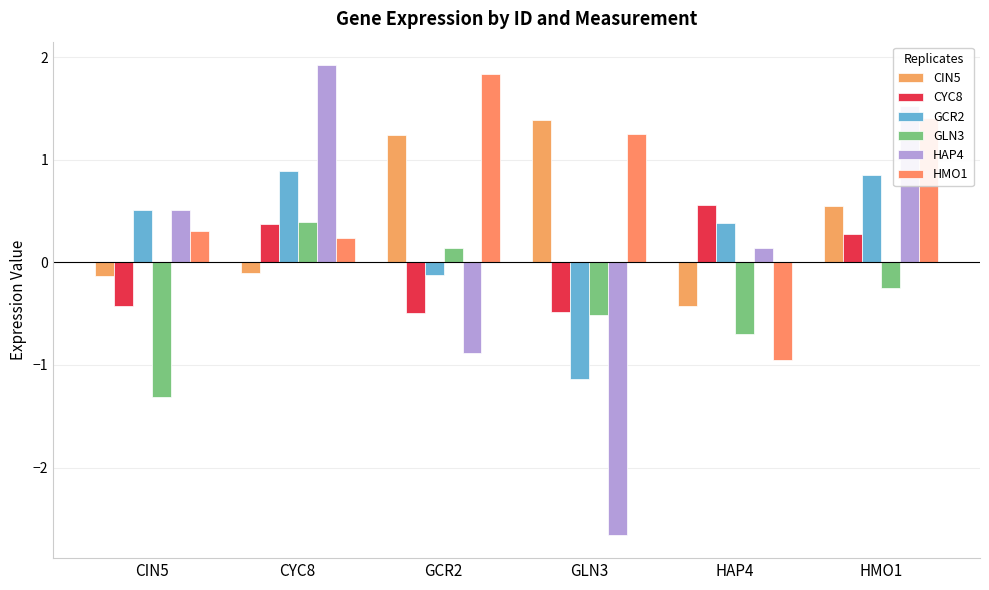

Count the number of categories in the chart.

6